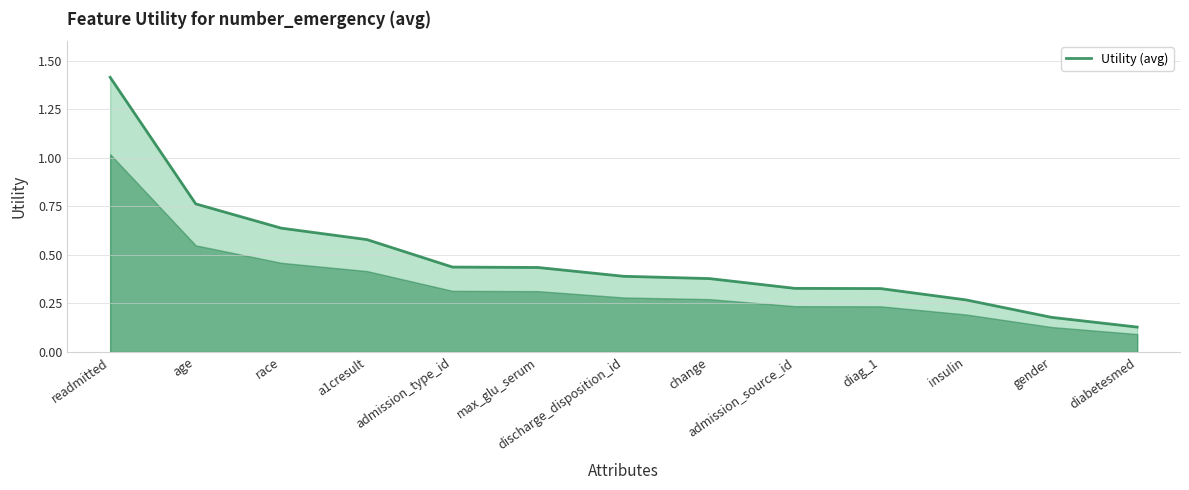

The chart shows a value of 0.4 at race. True or false?

False